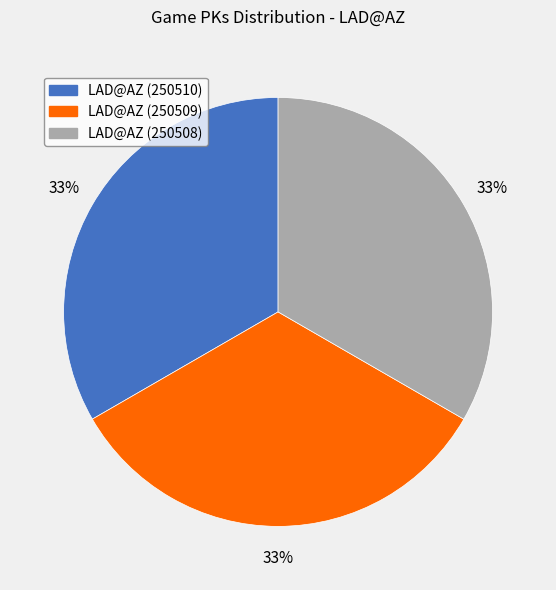

How many slices are in this pie chart?

3